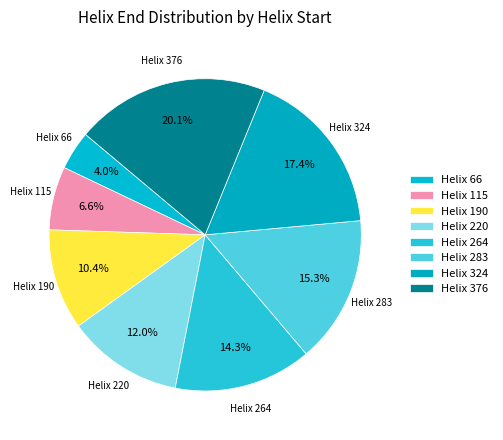

Rank the categories by value from highest to lowest.

Helix 376, Helix 324, Helix 283, Helix 264, Helix 220, Helix 190, Helix 115, Helix 66